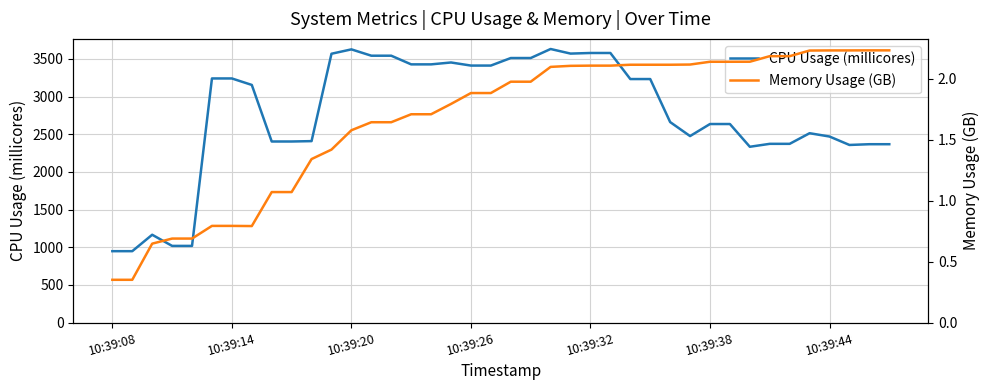

What is the maximum value for CPU Usage (millicores)?

3632